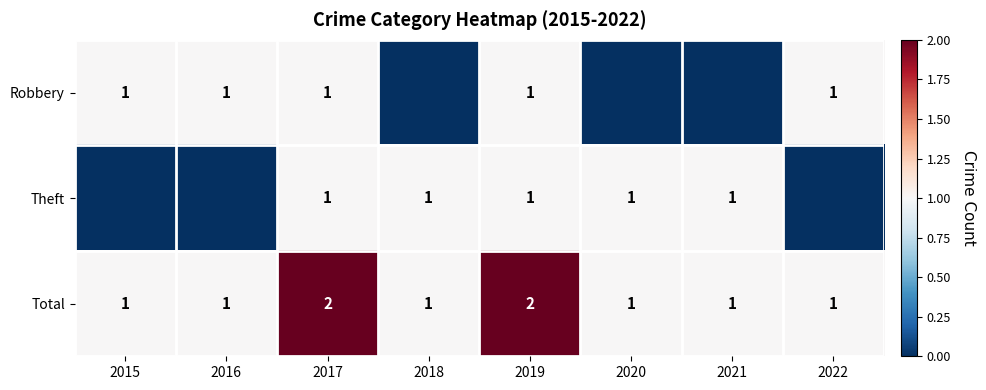

The Robbery series shows 0 at 2019. True or false?

False